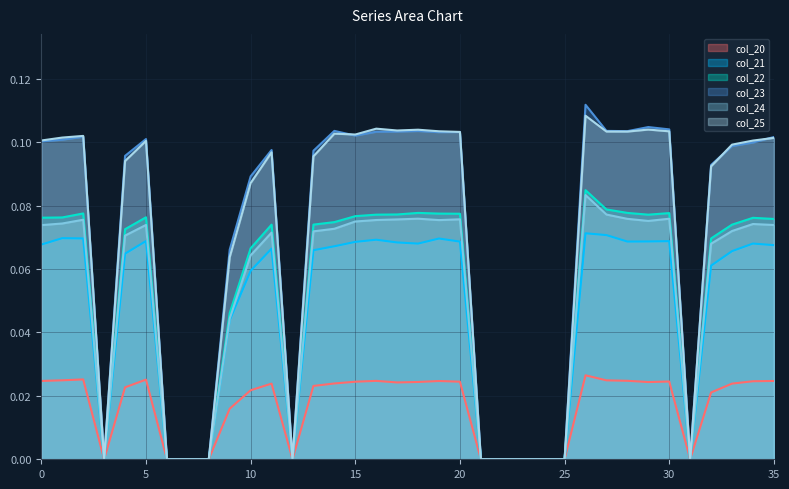

Is the value of col_25 at 17 greater than the value of col_22 at 3?

Yes